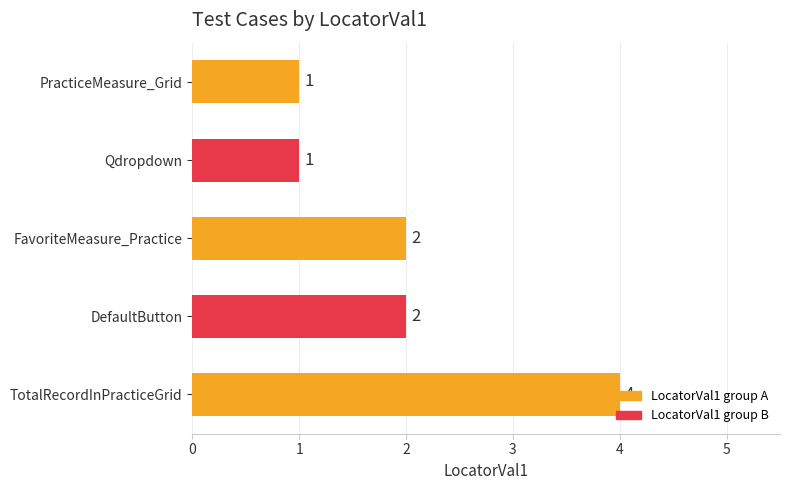

What is the change in value from TotalRecordInPracticeGrid to Qdropdown?

-3